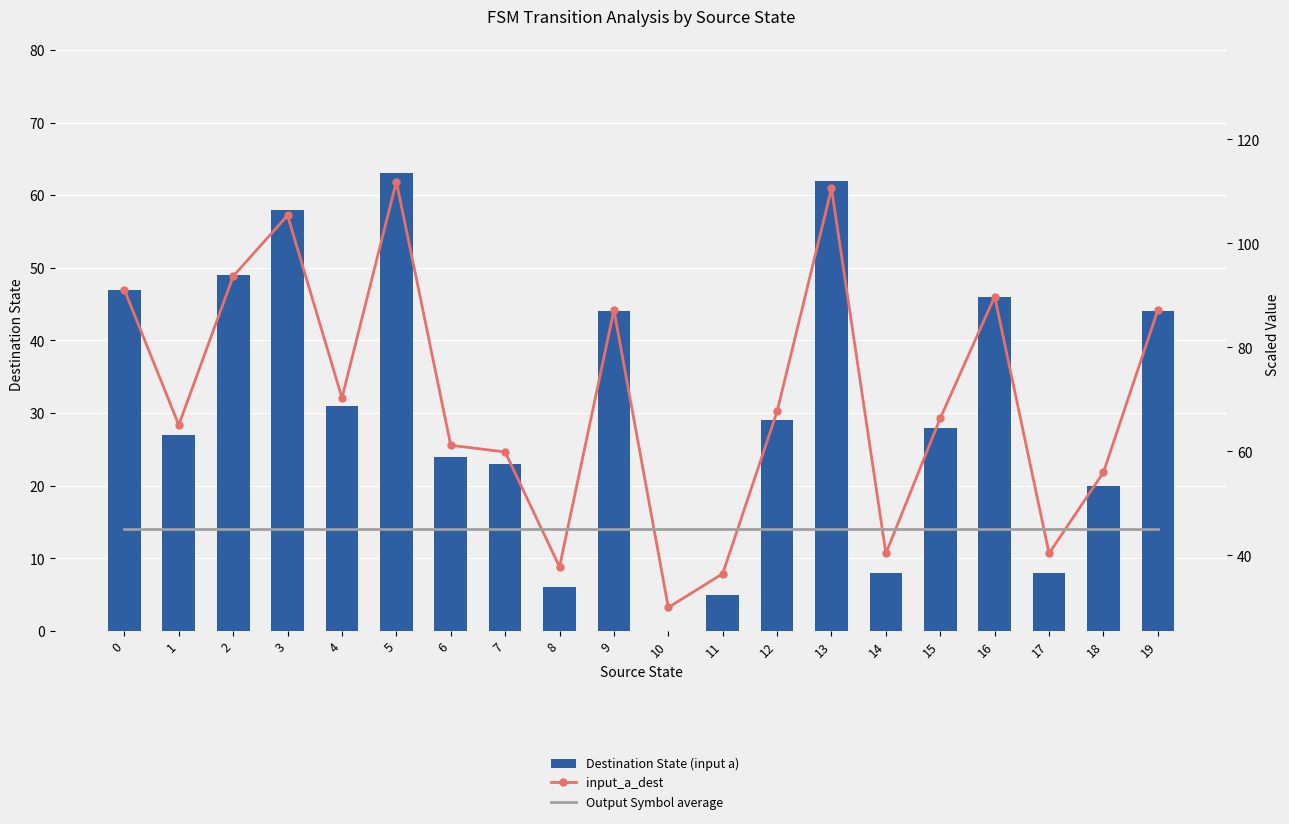

What is the value of the Output Symbol average bar at the 16th from the left?

45.0